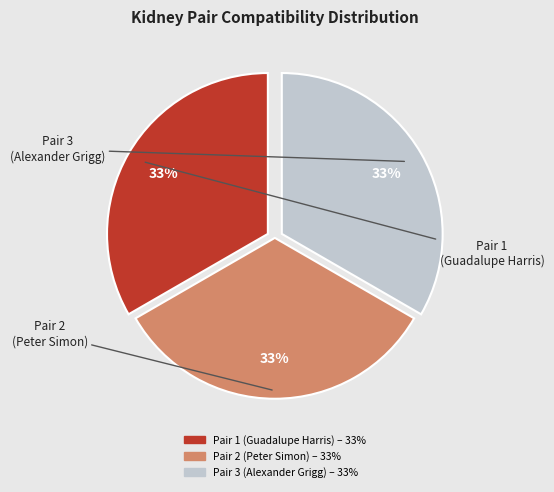

Does any single category account for the majority?

No